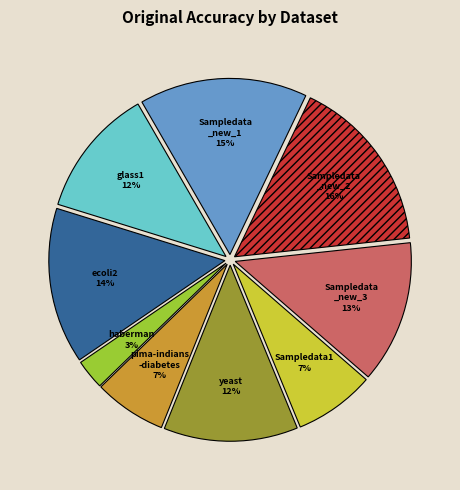

Does any single category account for the majority?

No